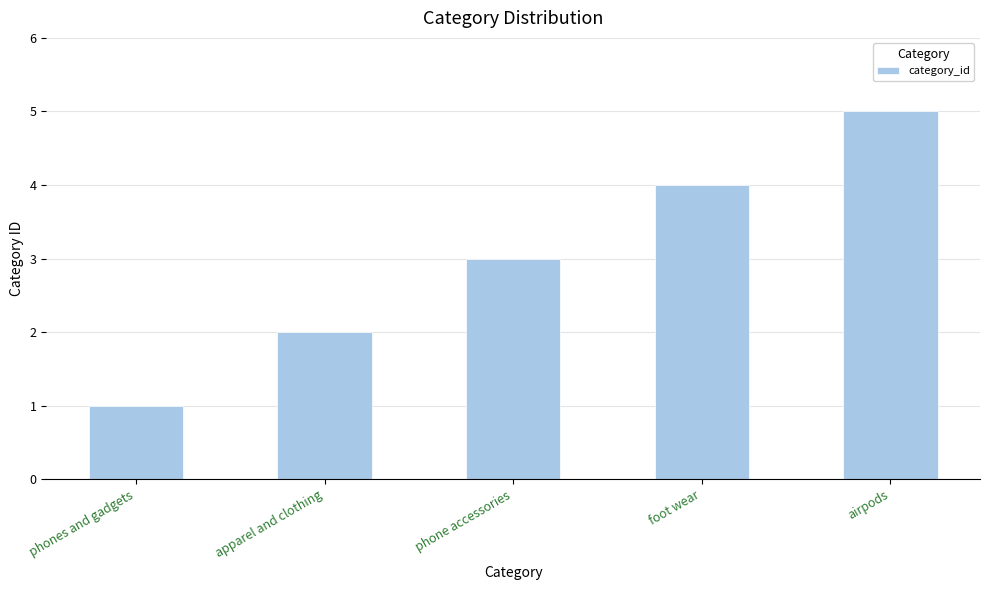

Rank the categories by value from lowest to highest.

phones and gadgets, apparel and clothing, phone accessories, foot wear, airpods